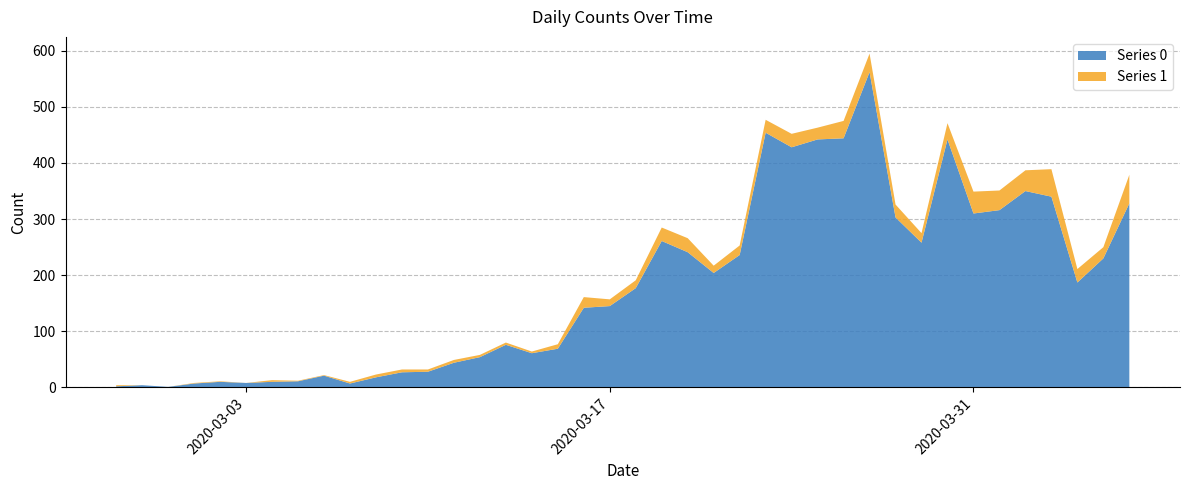

Reading right to left, what are all the values shown in this chart?

Series 0: 328	230	187	340	350	316	310	442	258	303	562	444	442	428	454	236	204	241	261	177	145	142	69	61	76	54	44	28	27	18	7	21	11	10	8	10	7	1	4	2
Series 1: 51	20	24	49	37	35	39	29	17	23	33	31	21	24	23	17	13	25	24	14	12	19	8	3	4	4	5	4	5	5	3	1	1	3	0	1	1	0	0	2